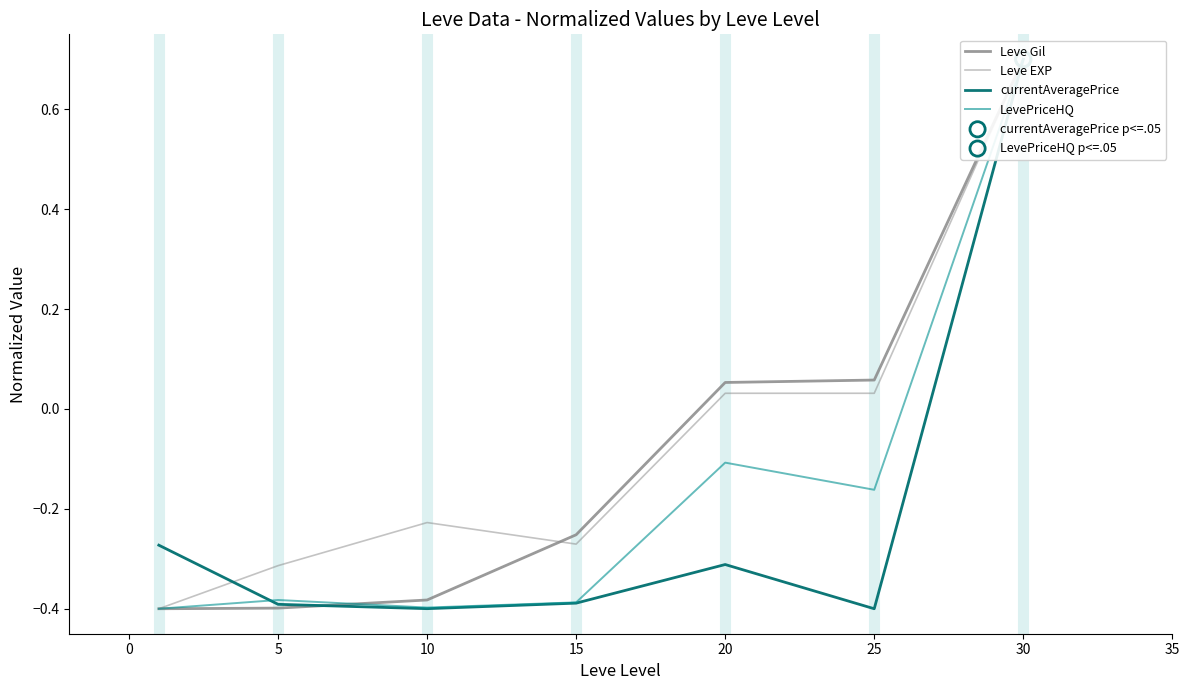

Which series reaches the minimum Y coordinate?

Leve Gil